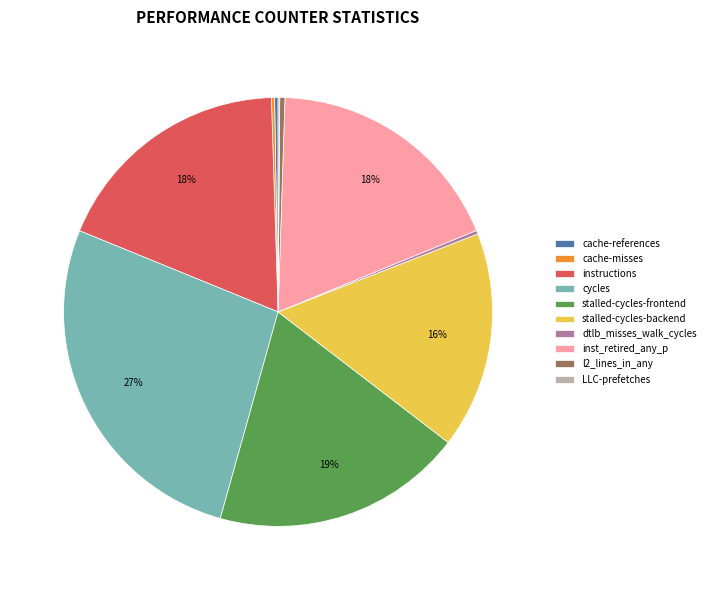

What is the largest slice in the pie chart?

cycles